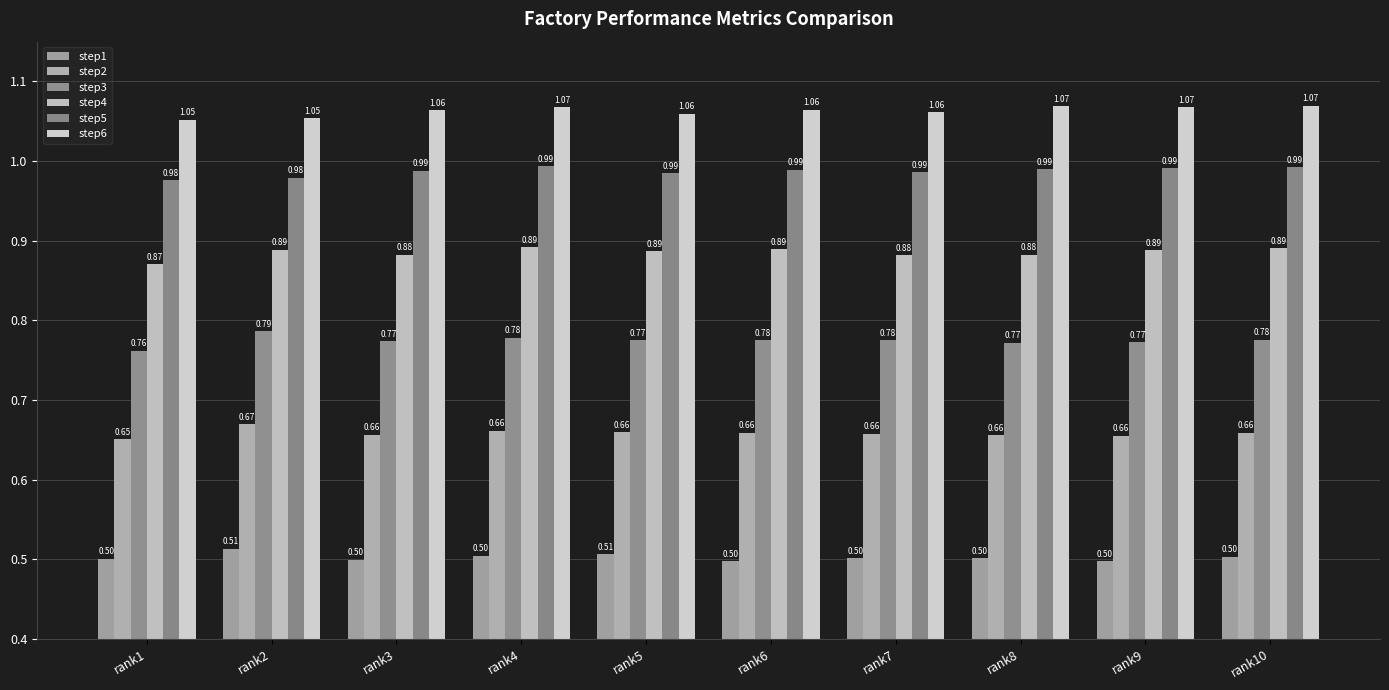

What is the difference between the highest and lowest values at rank1?

0.6